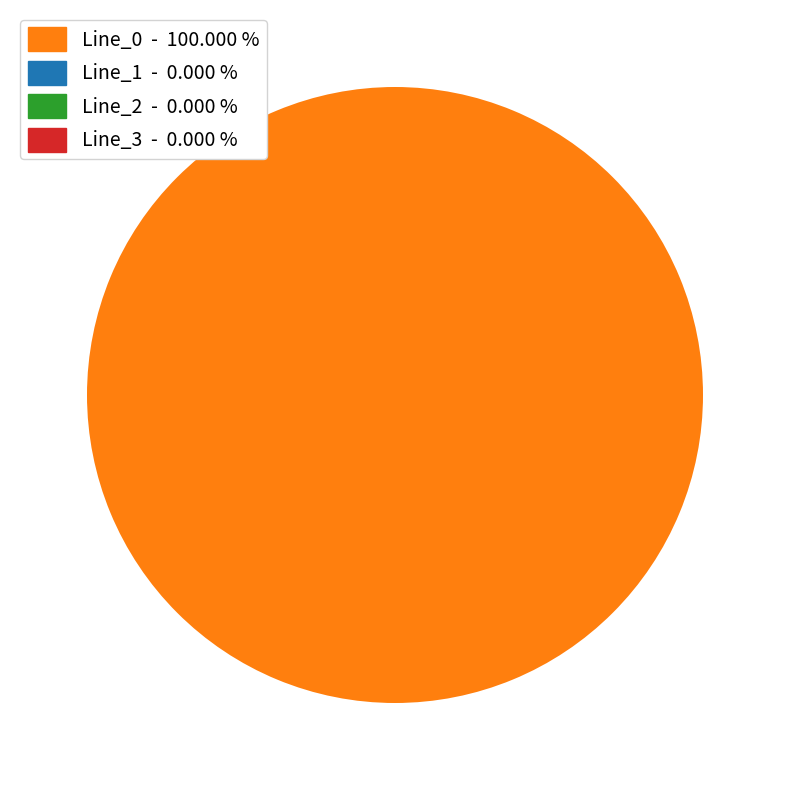

To the nearest percent, what is the difference between the Line_1 and Line_0 slice percentages?

100%